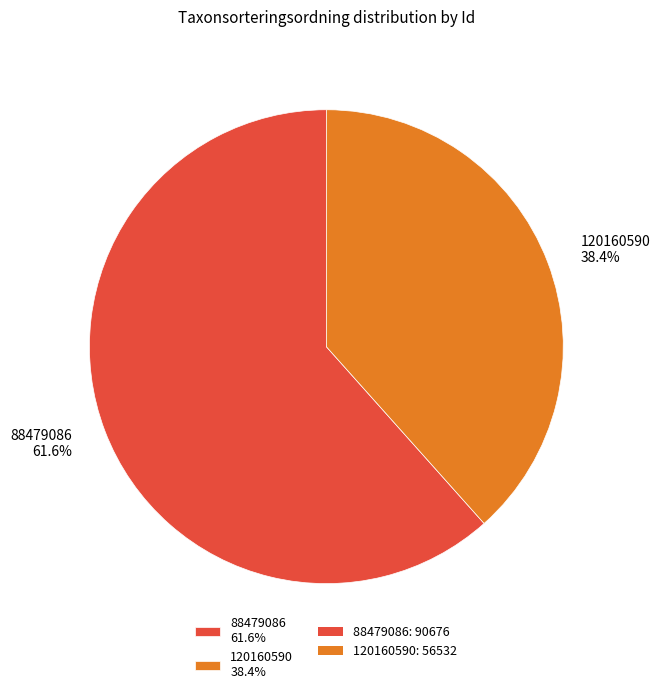

What percentage is the 120160590 slice, to the nearest percent?

38%